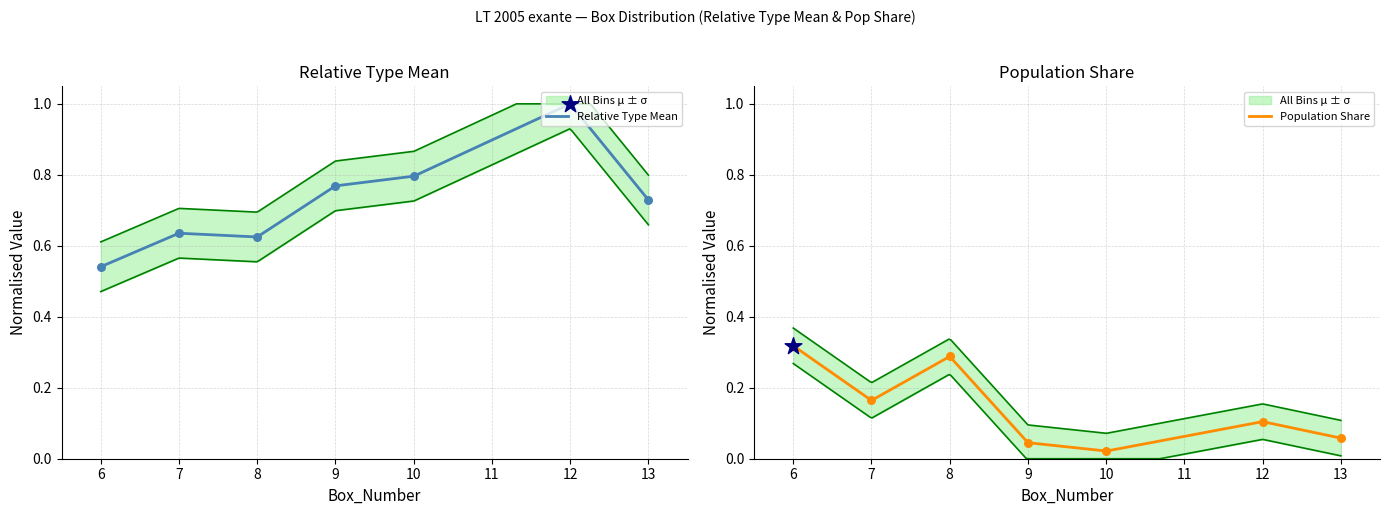

What is the total value across all series at 8?

0.9